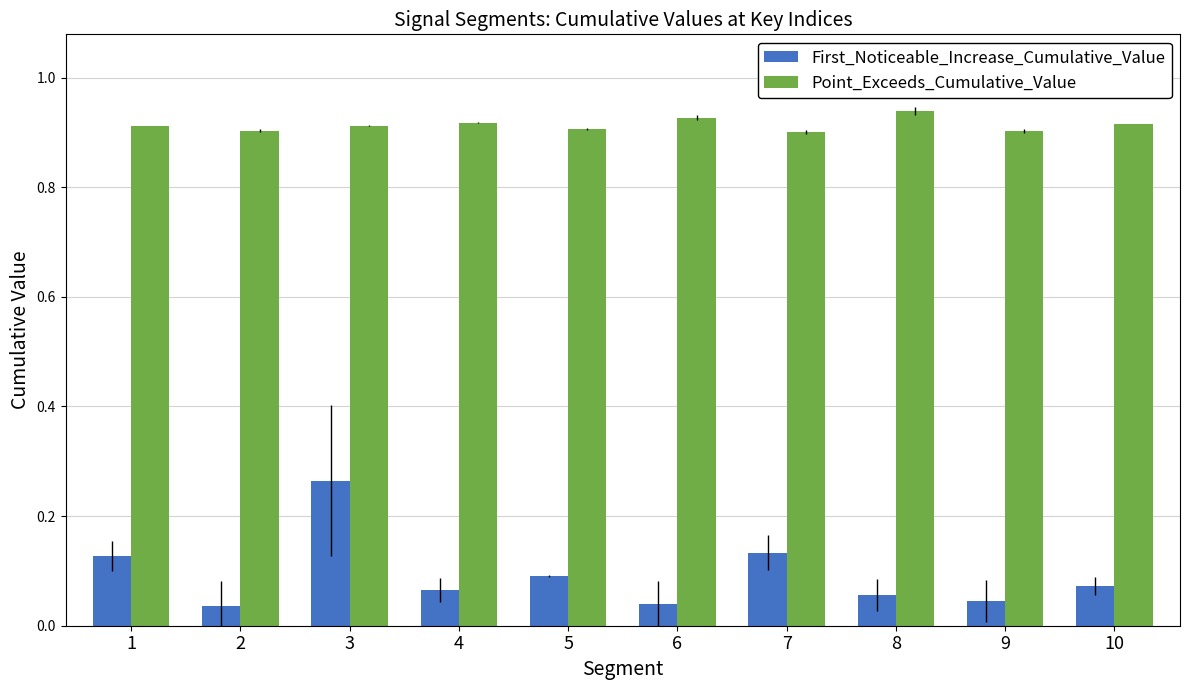

Rank the series at 9 from lowest to highest value.

First_Noticeable_Increase_Cumulative_Value, Point_Exceeds_Cumulative_Value